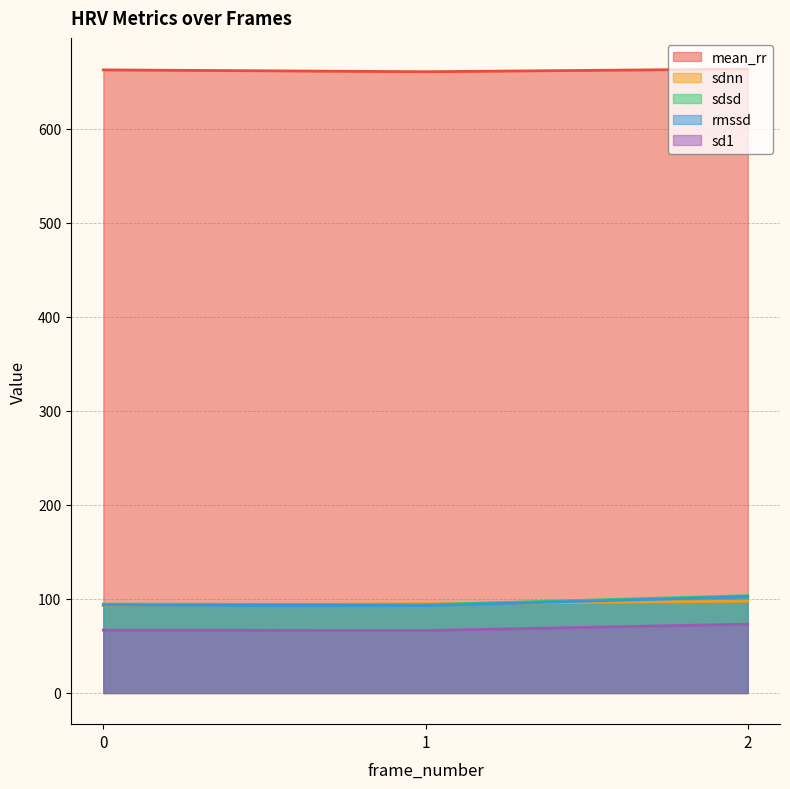

How many data points in mean_rr are above 662?

2